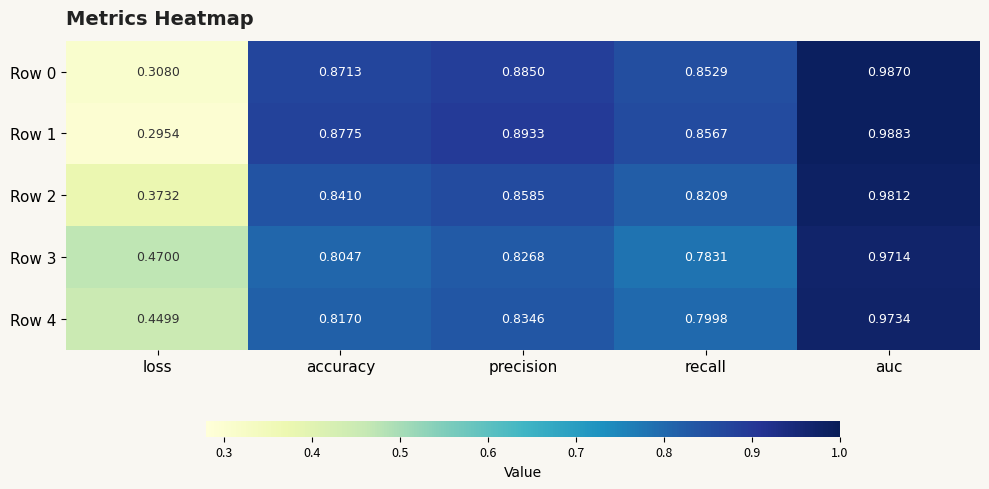

How many series are shown in this chart?

5